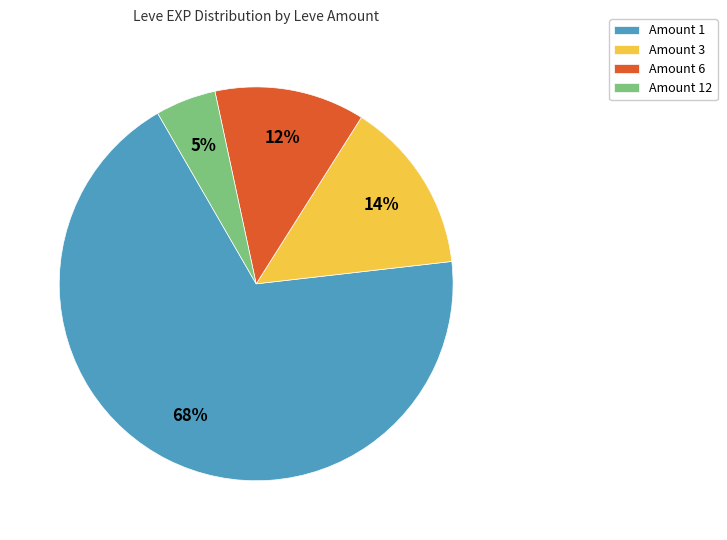

Does any single category account for the majority?

Yes